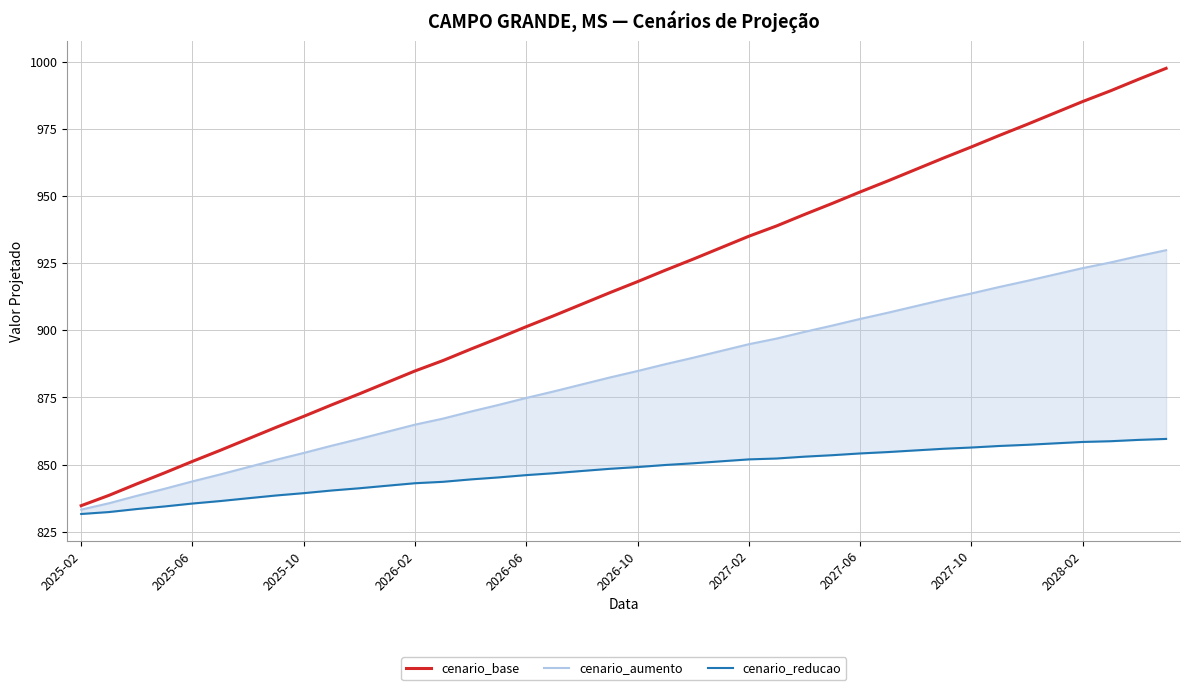

True or false: cenario_base has a value of 1160.4 at 2025-10.

False